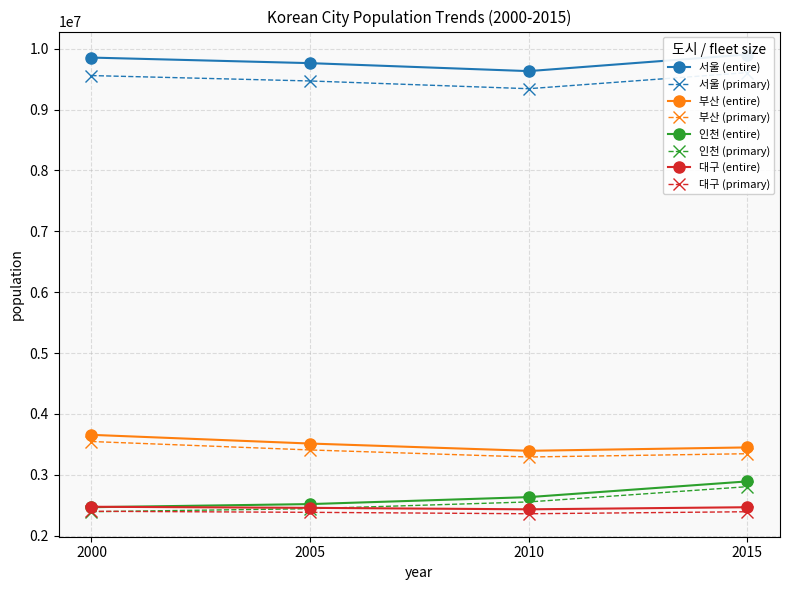

True or false: 부산 and 대구 cross at least once.

False